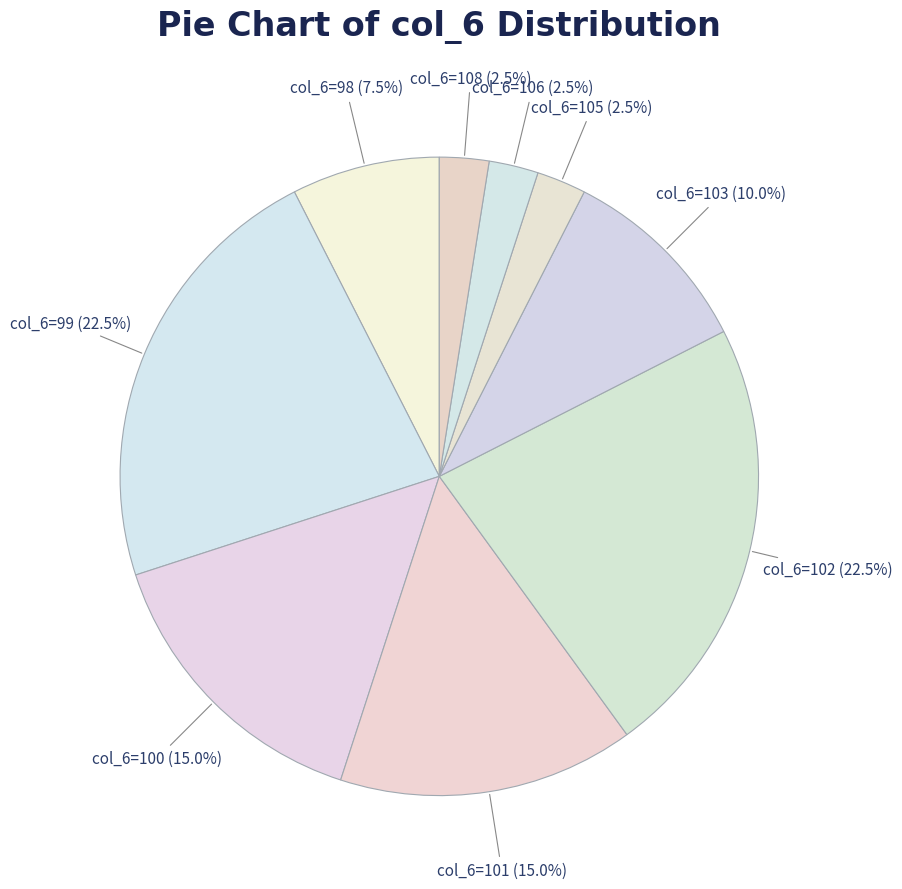

How many slices are in this pie chart?

9